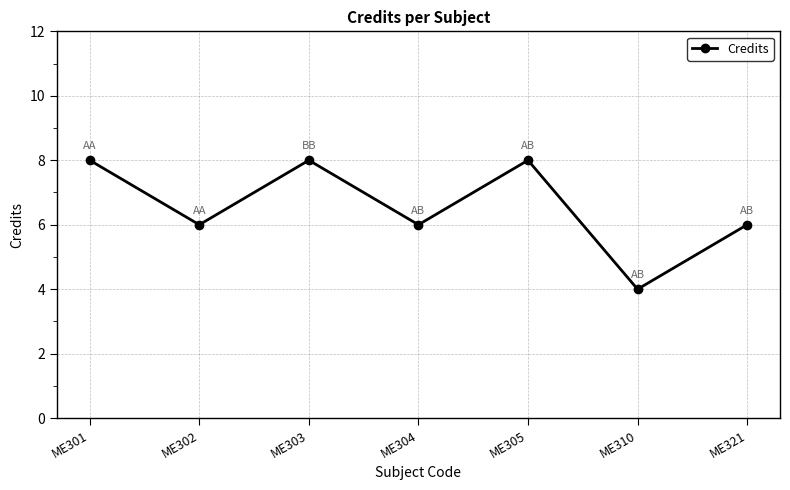

How many interior local valleys (lower than both neighbors) does the data have?

3